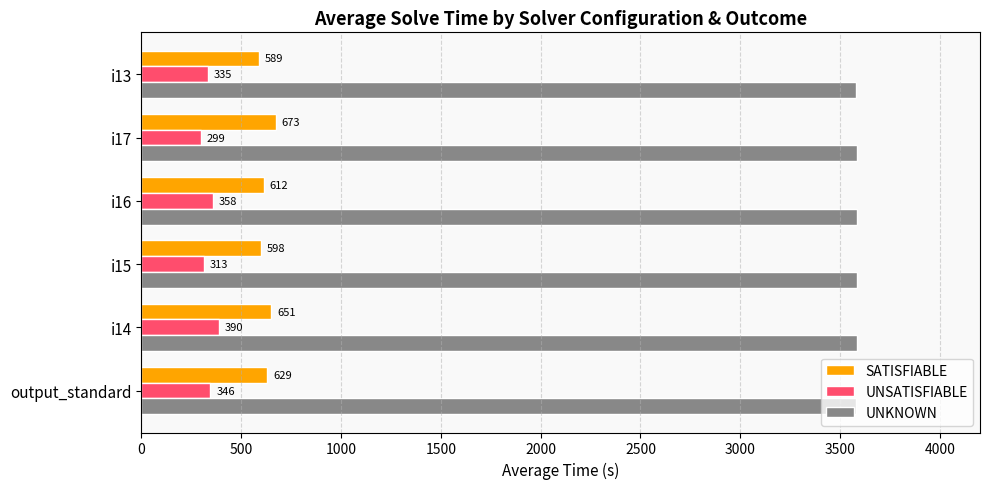

List the series in order of their peak value, lowest first.

UNSATISFIABLE, SATISFIABLE, UNKNOWN